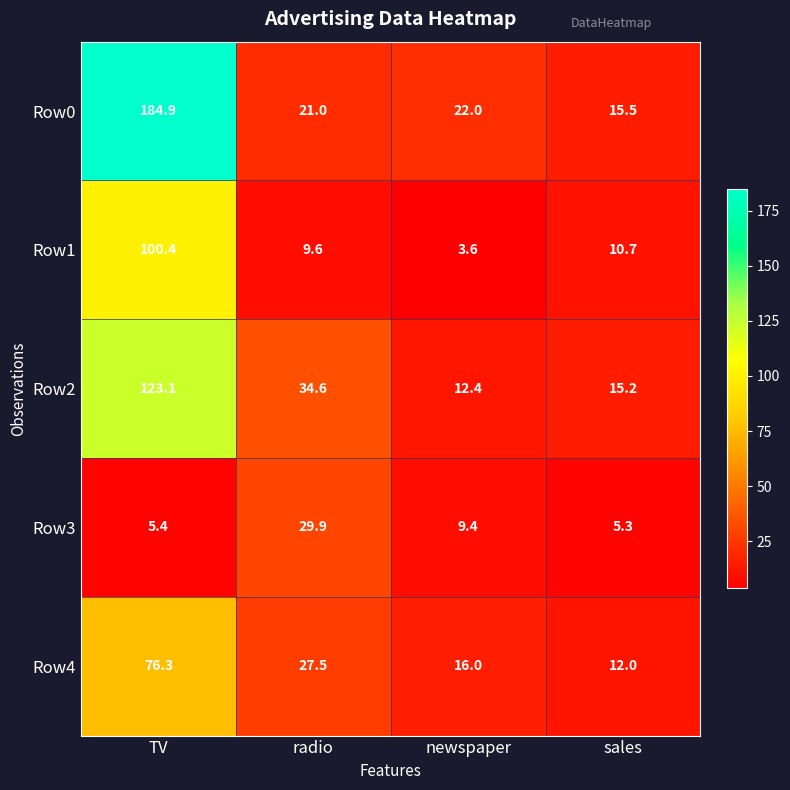

List the series in order of their peak value, highest first.

Row0, Row2, Row1, Row4, Row3